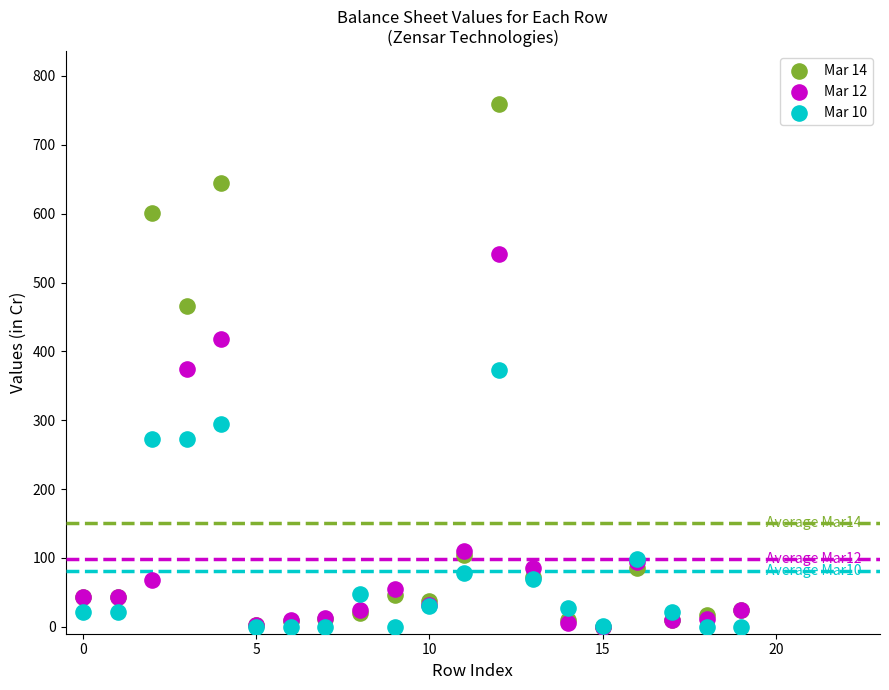

What are all the series names shown in the legend?

Mar 14, Mar 12, Mar 10